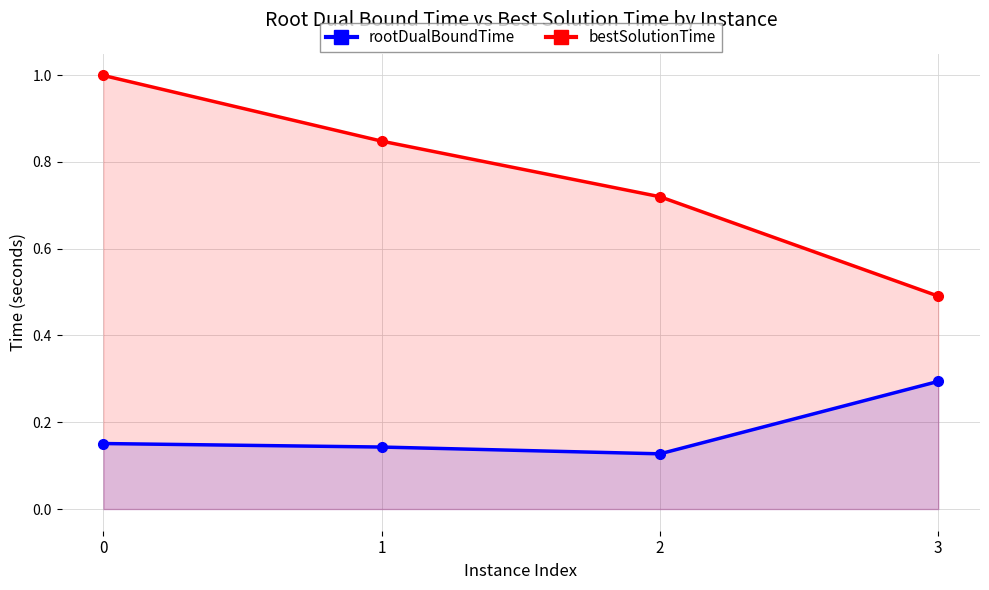

At how many categories does at least one series exceed 0?

4